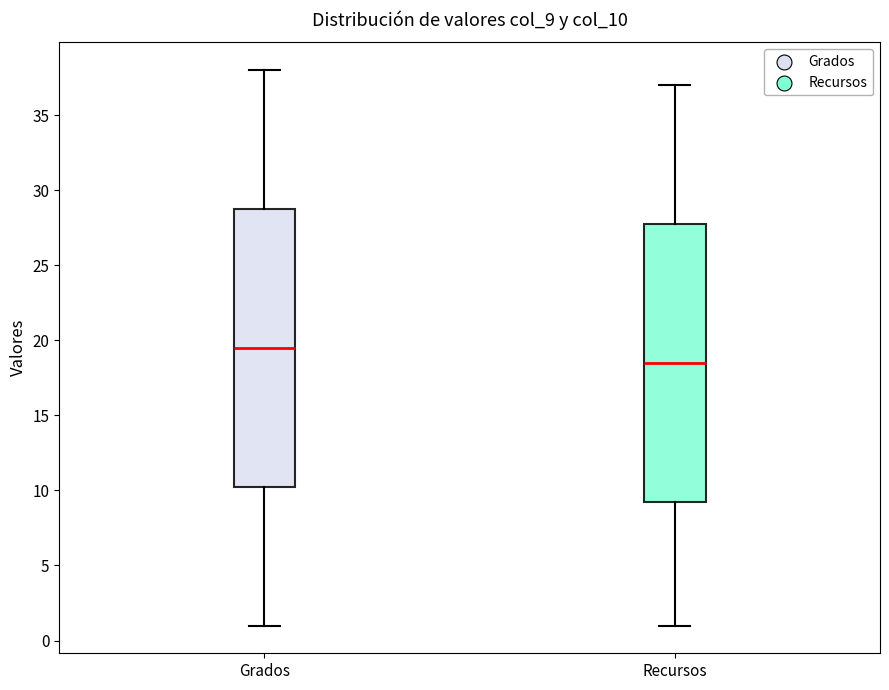

Reading left to right, transcribe this box plot: for each box, give where its median line is, the range the box spans, and where its two whiskers end, as read against the y-axis. The values are not printed on the chart, so give them approximately, as read against the axis.

Grados: median 19.5, box 10.5 to 29.0, whiskers 1.0 to 38.0
Recursos: median 18.5, box 9.5 to 28.0, whiskers 1.0 to 37.0